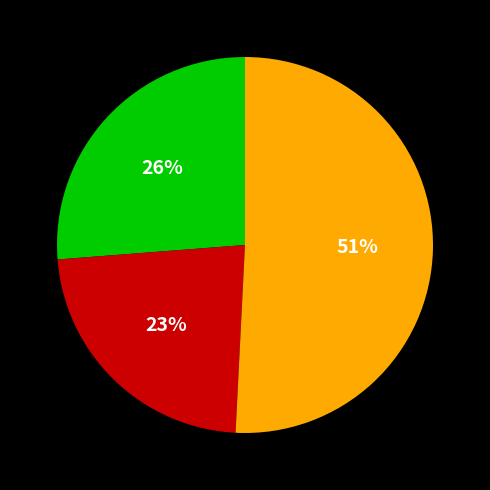

To the nearest percent, what is the average slice percentage?

33%